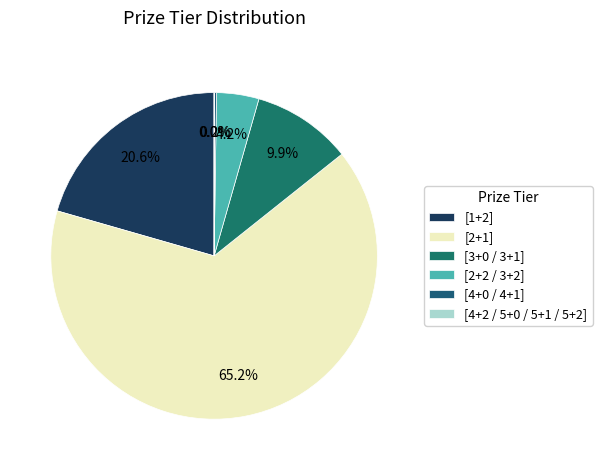

Which slice is the largest?

[2+1]